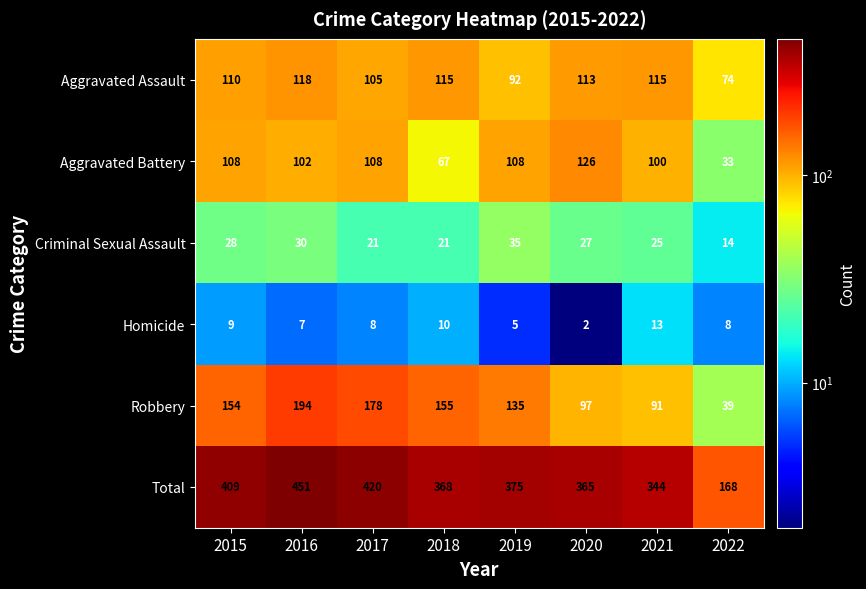

The value of Aggravated Battery at 2020 is 126. True or false?

True